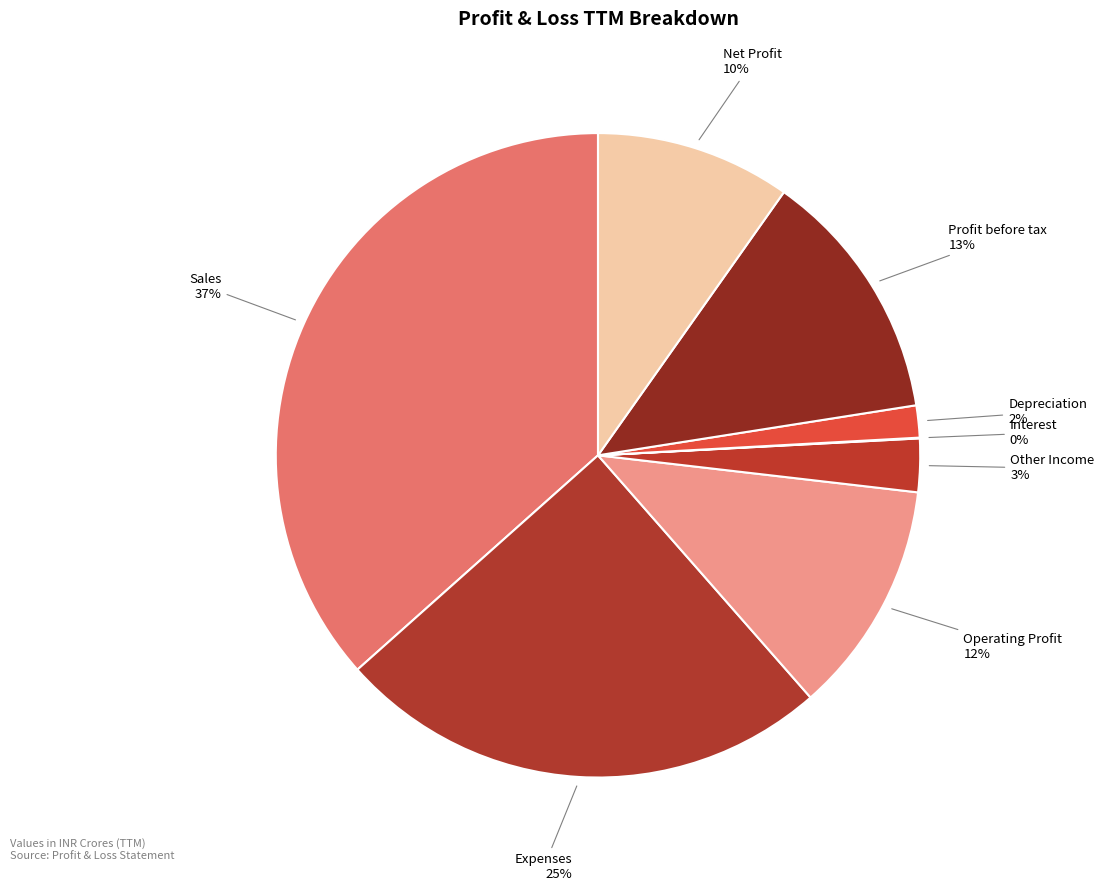

What is the ratio of the value at Expenses to the value at Sales?

0.7